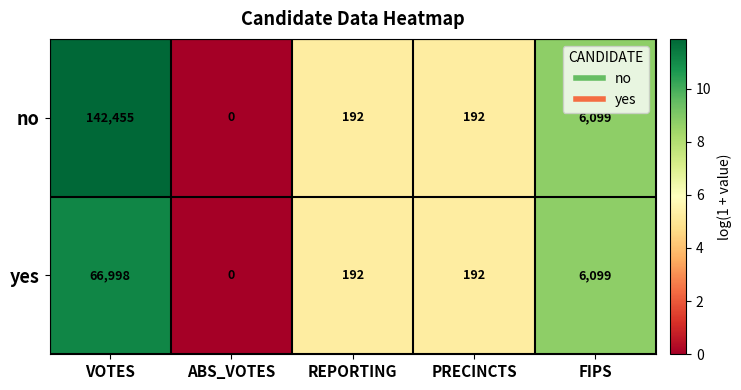

List the series in order of their overall mean, lowest first.

yes, no